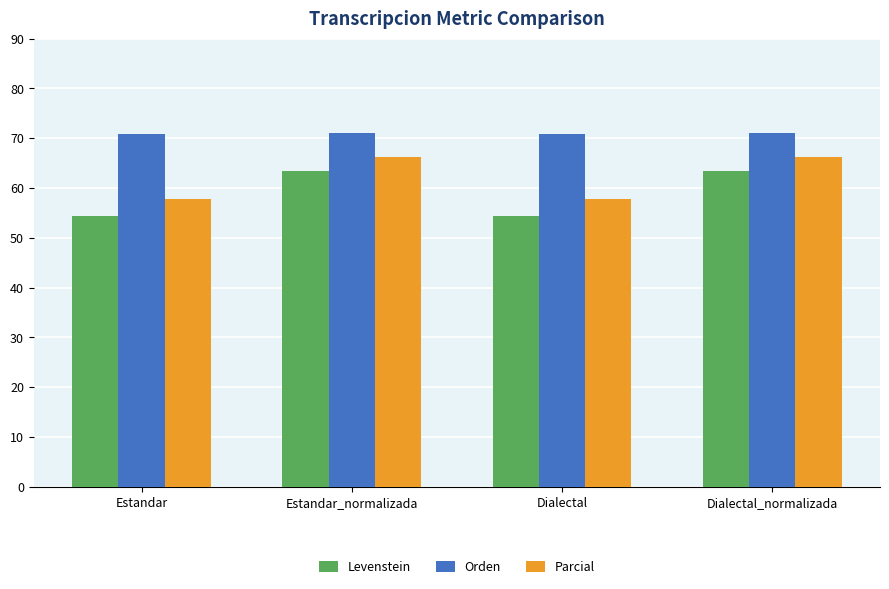

Is the value of Orden at Estandar_normalizada greater than the value of Levenstein at Dialectal?

Yes